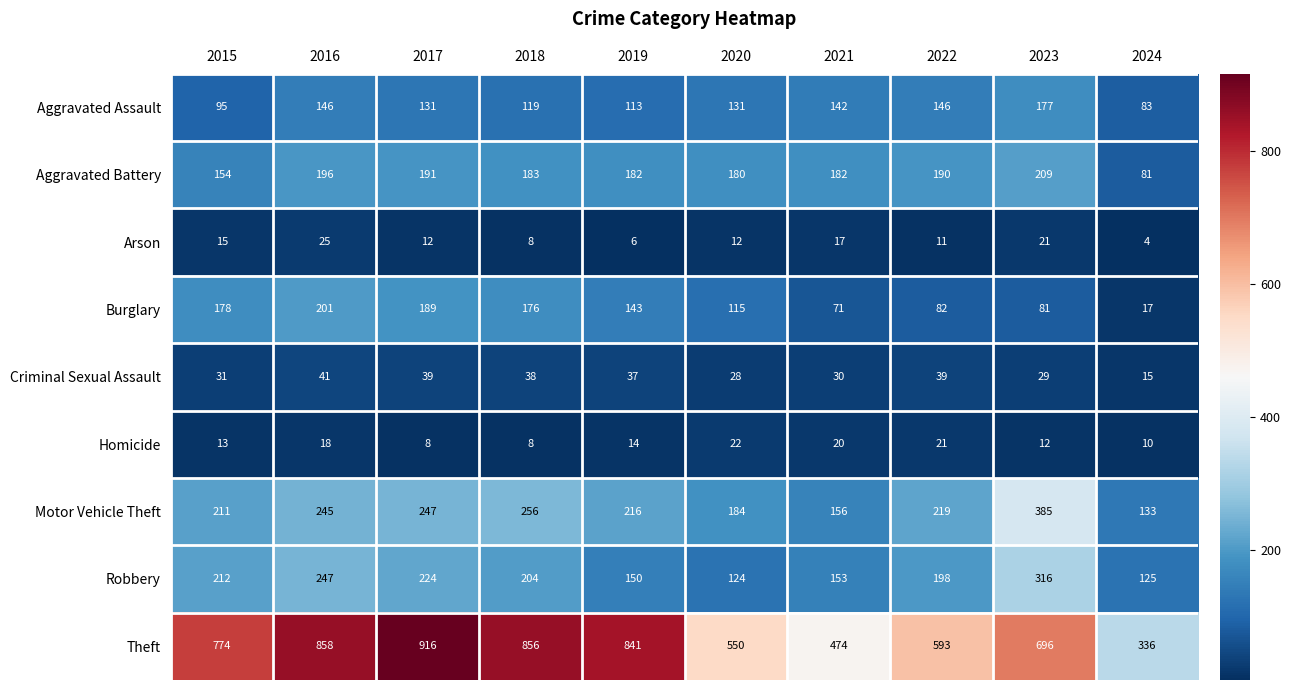

The value of Robbery at 2017 is 224. True or false?

True